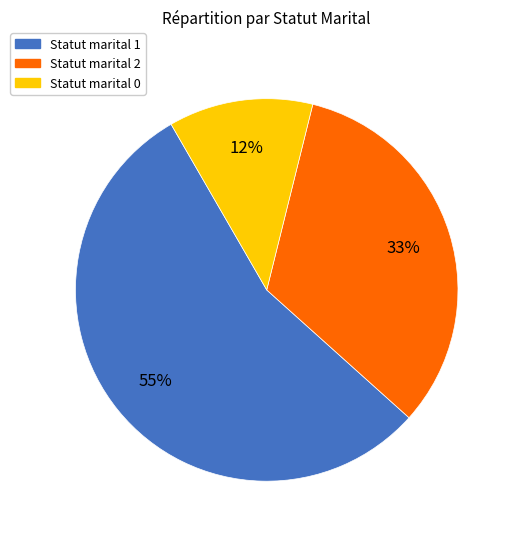

How many slices are in this pie chart?

3